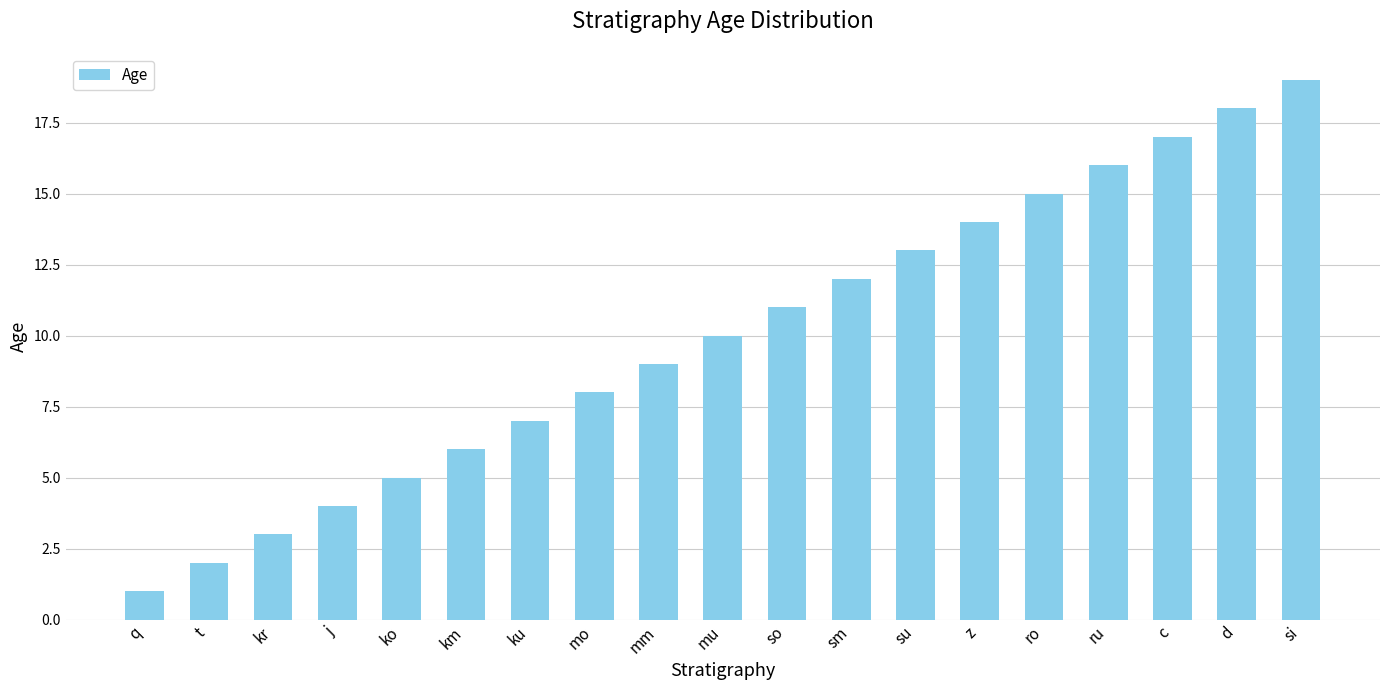

List the labels in order of value, smallest first.

q, t, kr, j, ko, km, ku, mo, mm, mu, so, sm, su, z, ro, ru, c, d, si